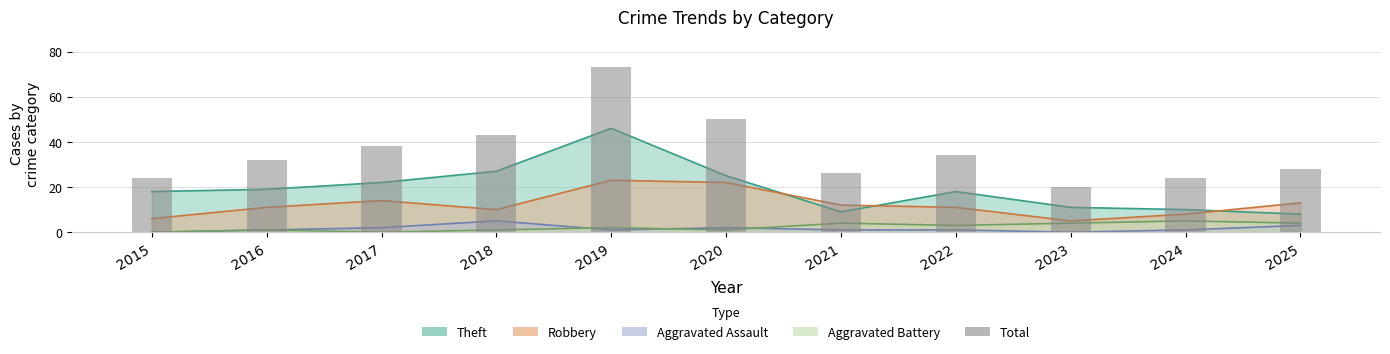

True or false: the data shows 34 at 2022.

True